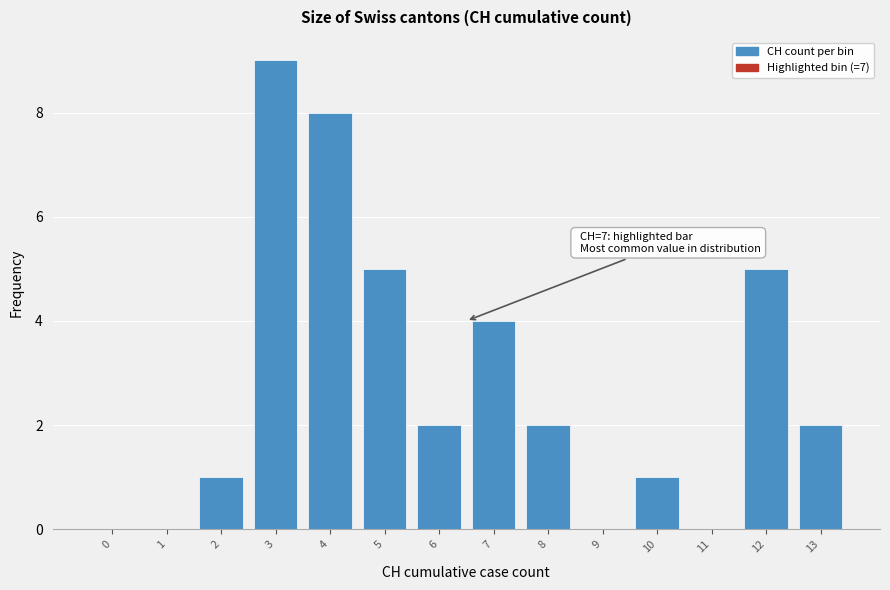

Reading left to right, what are all the values shown in this chart?

0=0	1=0	2=1	3=9	4=8	5=5	6=2	7=4	8=2	9=0	10=1	11=0	12=5	13=2